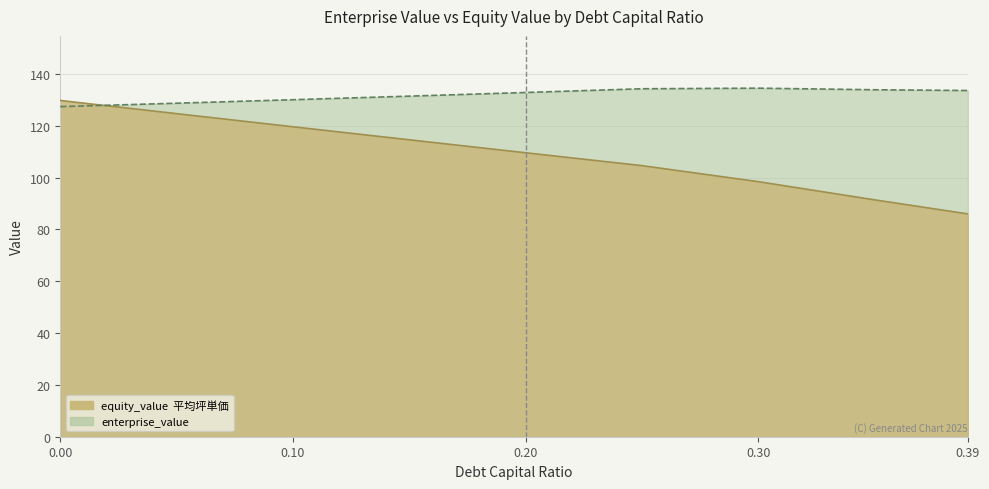

Between which two adjacent categories do enterprise_value and equity_value first intersect?

0.0 and 0.05